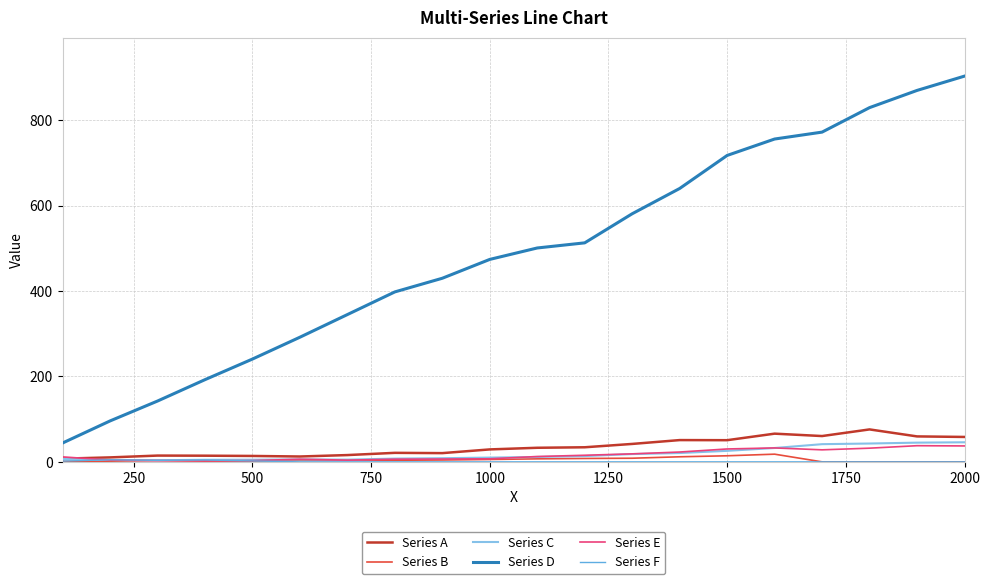

True or false: Series D and Series C intersect in this chart.

False